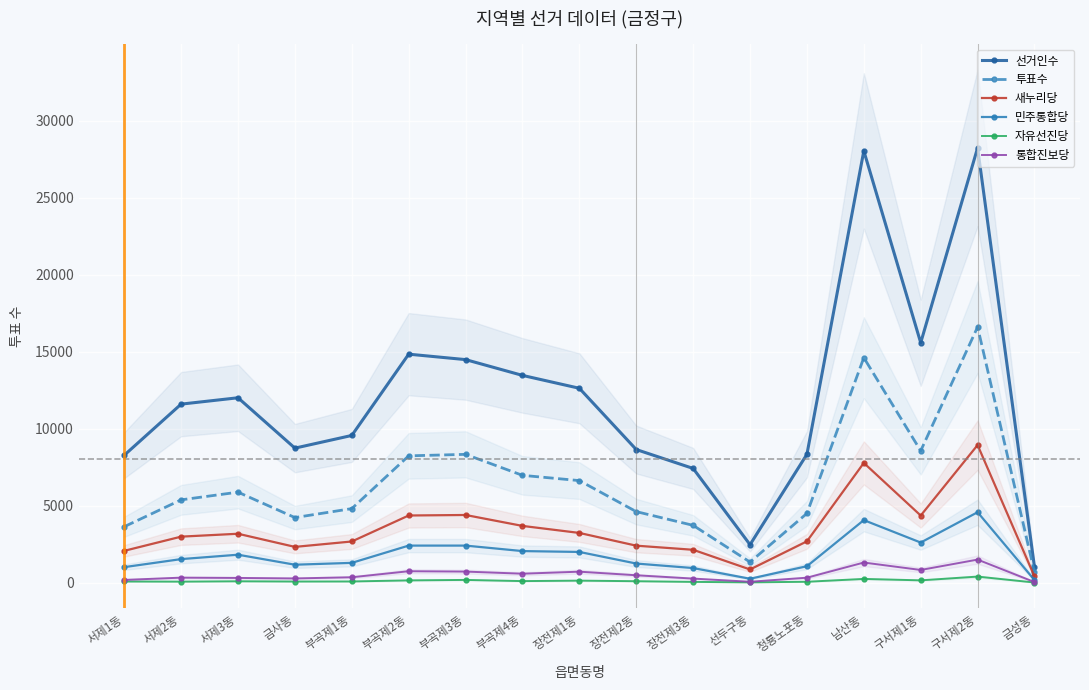

What position from the left is 남산동?

14